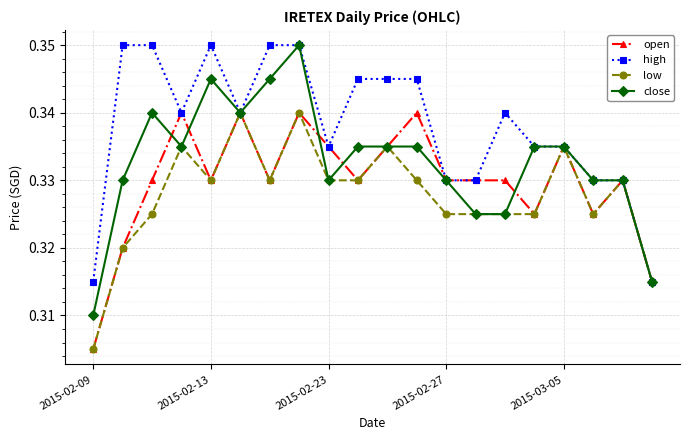

Which series has the largest range (max minus min)?

close